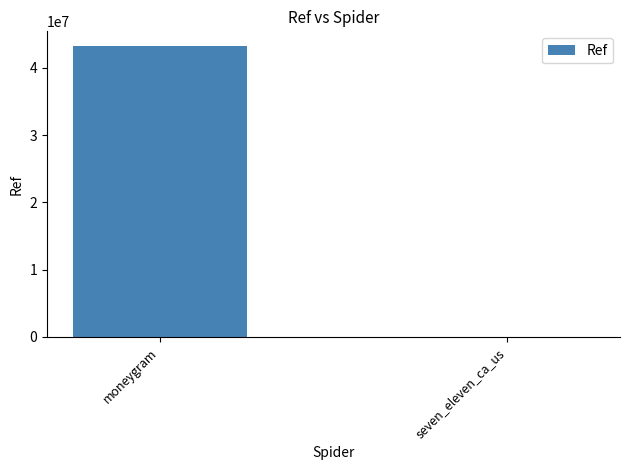

The value at moneygram is 12323558. True or false?

False